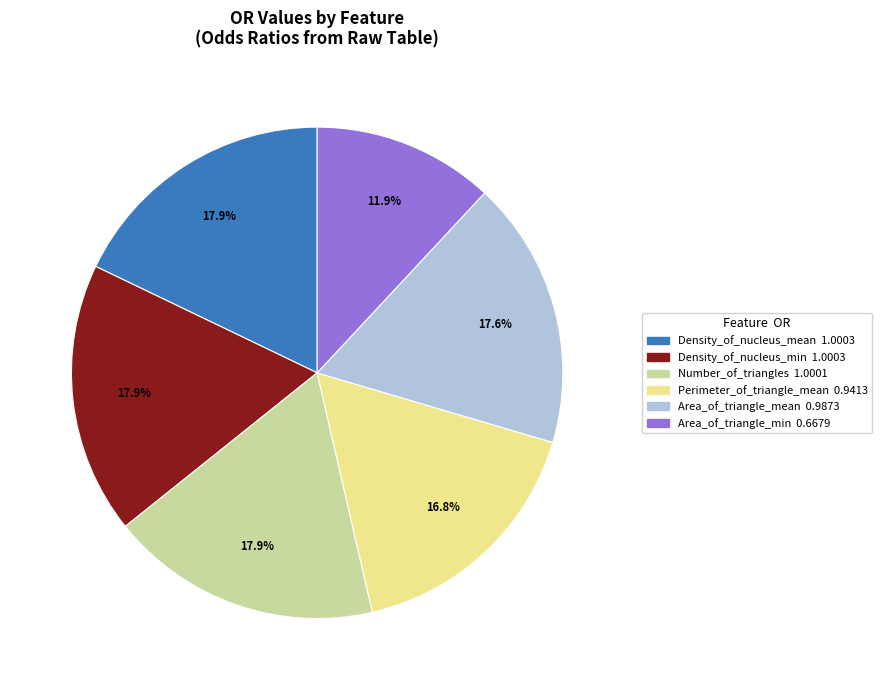

To the nearest percent, what is the average slice percentage?

17%